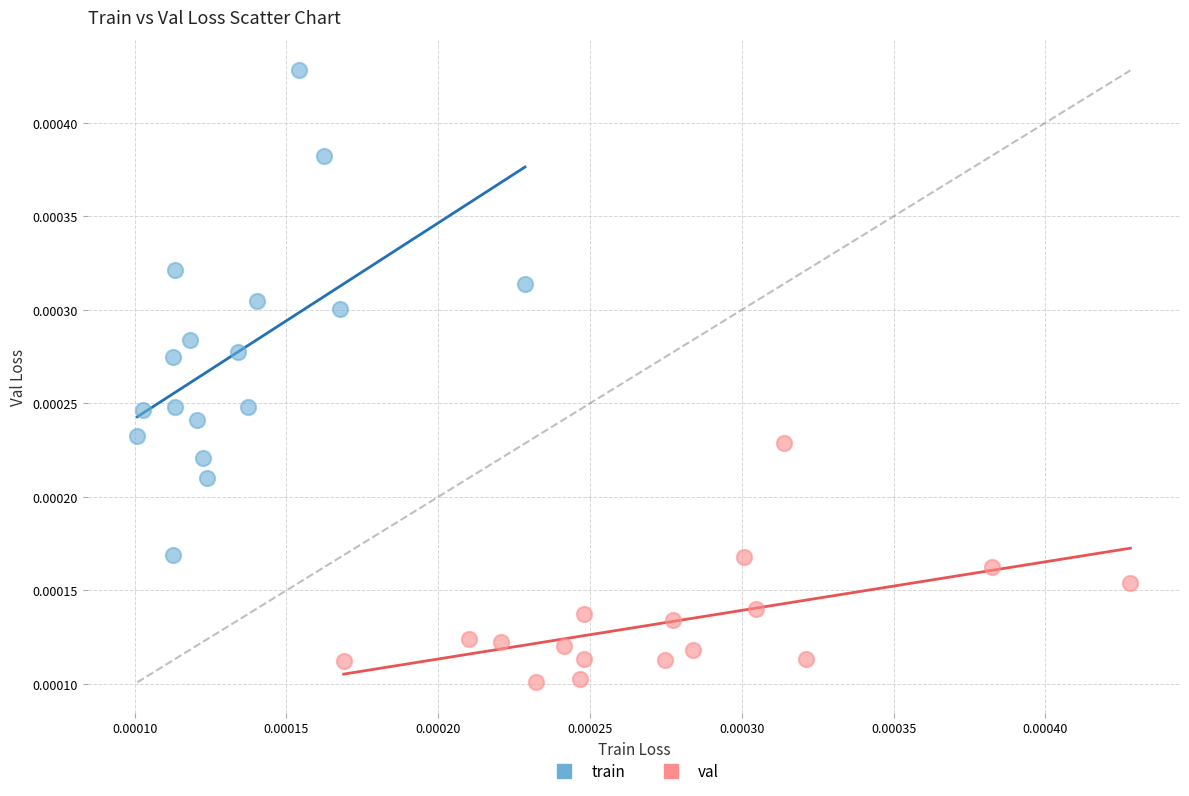

Which series has the largest Y range (max minus min)?

train